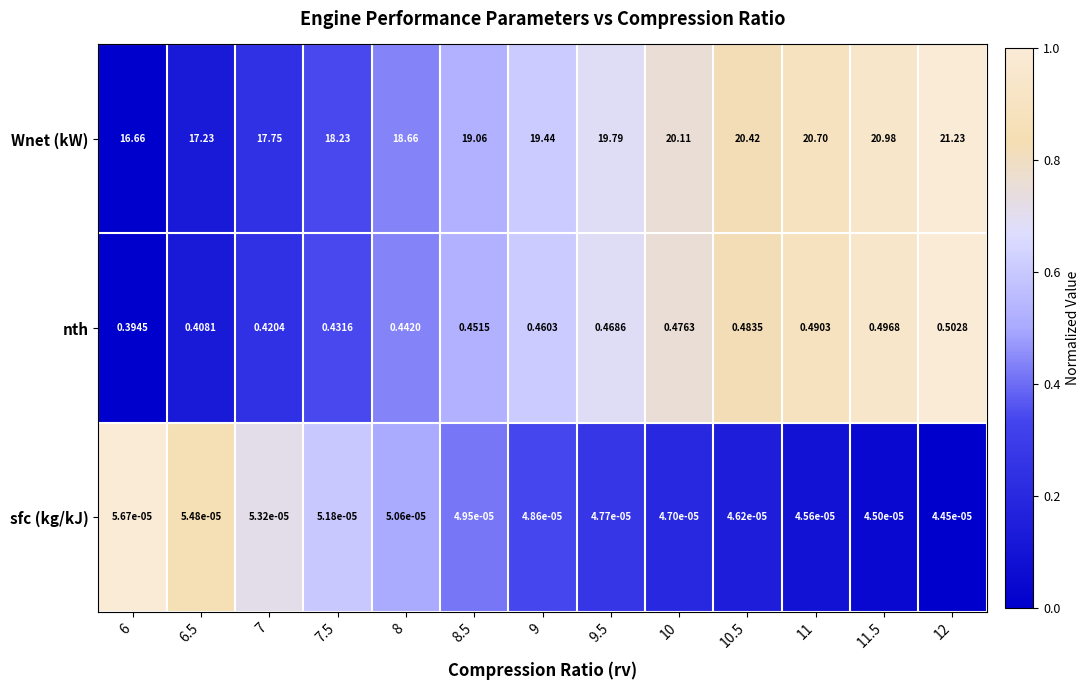

Which series has the largest total across all categories?

Wnet (kW)